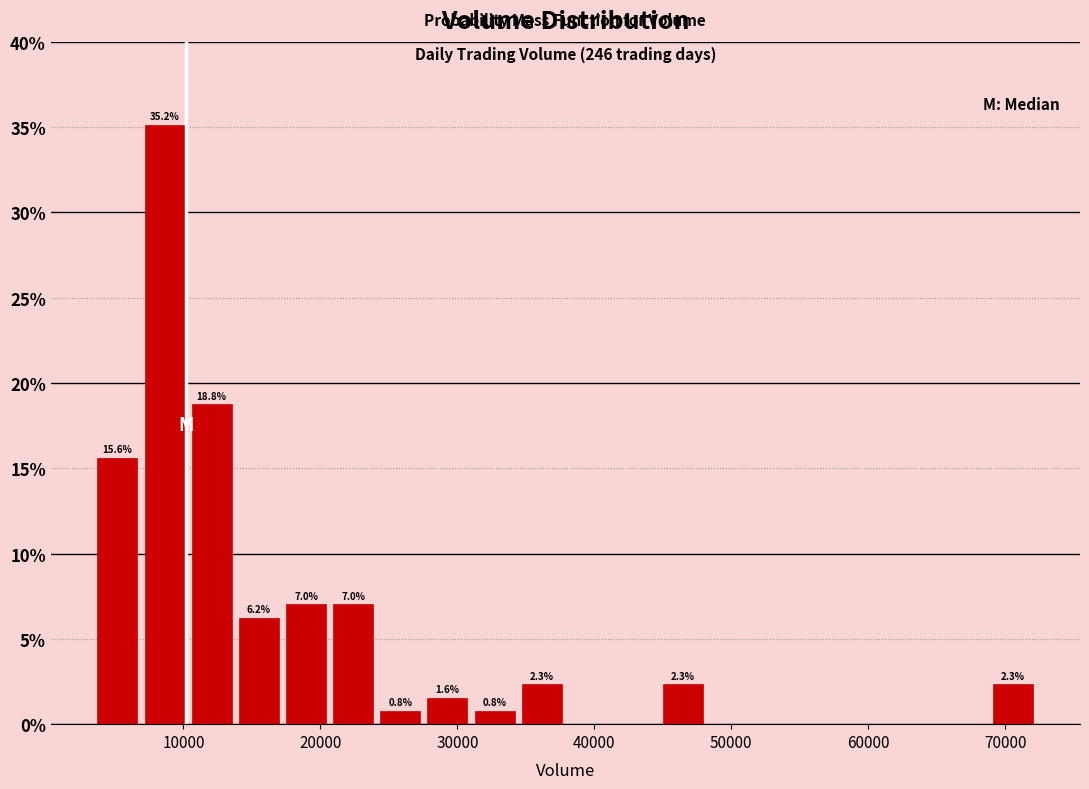

Read against the x-axis, roughly where is the centre of the tallest bar?

9000